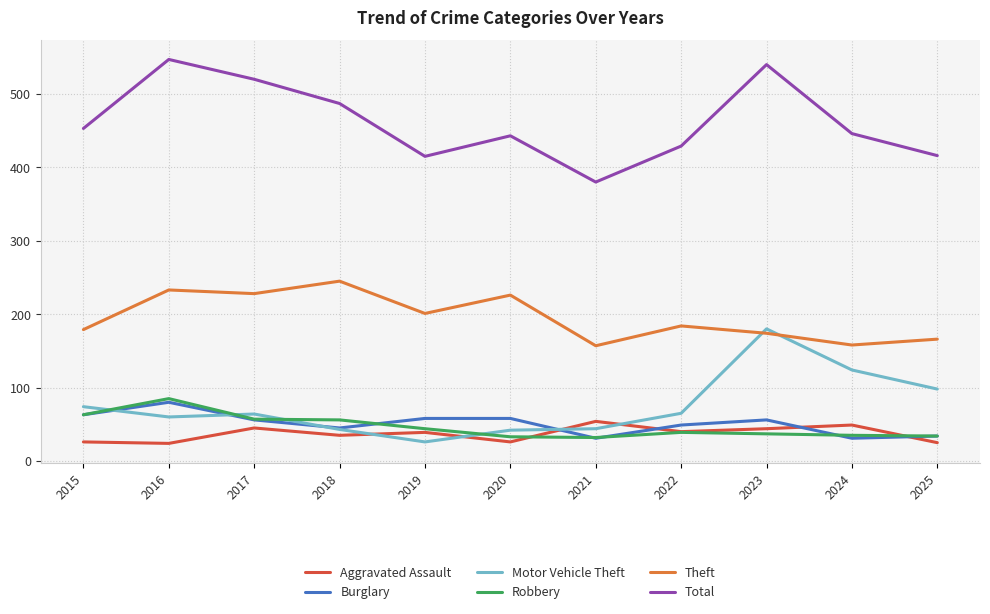

In Motor Vehicle Theft, how many points are higher than both neighbors (excluding endpoints)?

2